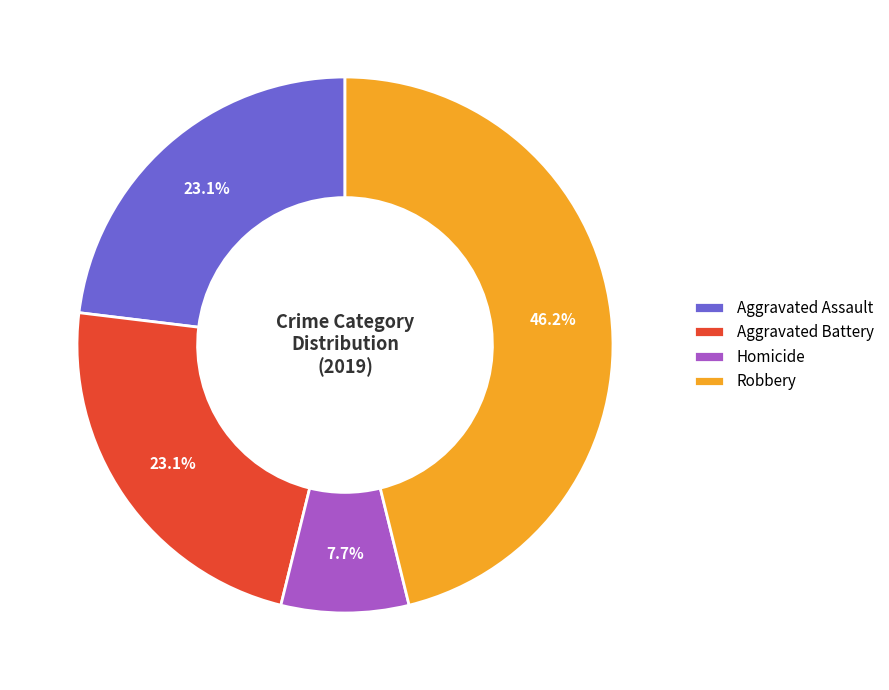

Combined, do Homicide and Robbery account for over 50%?

Yes